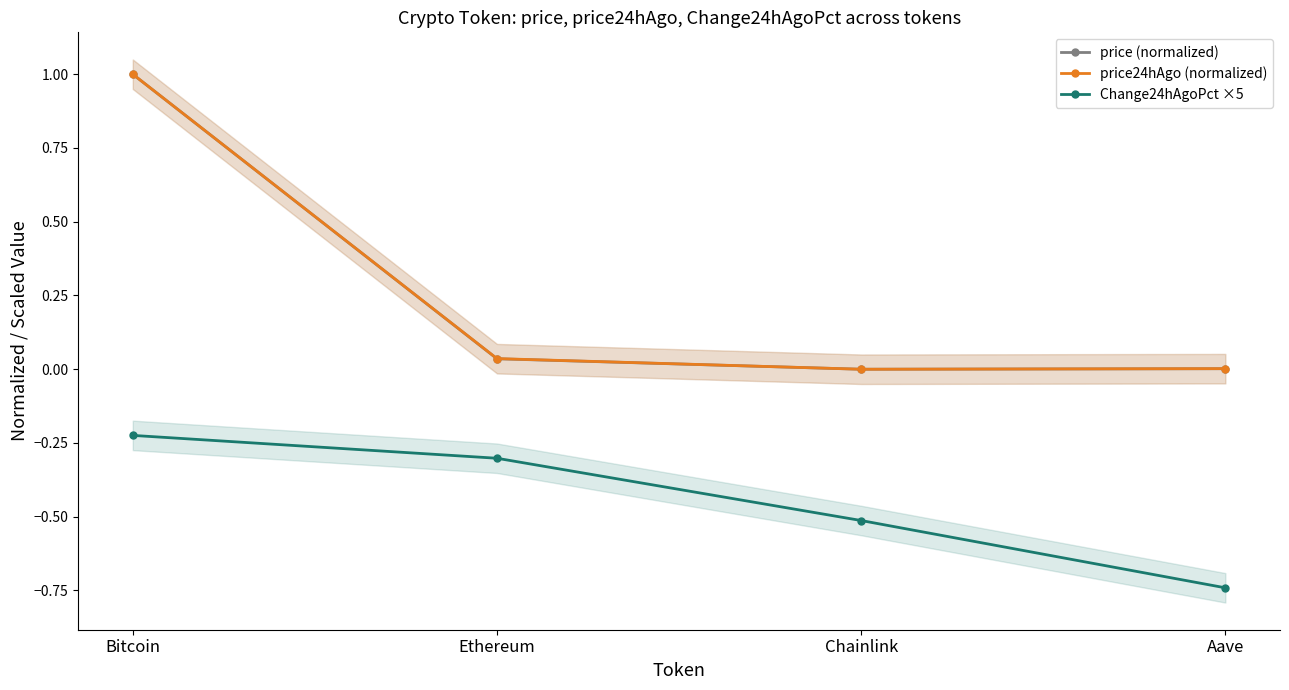

Rank the series at Chainlink from highest to lowest value.

price (normalized), price24hAgo (normalized), Change24hAgoPct ×5